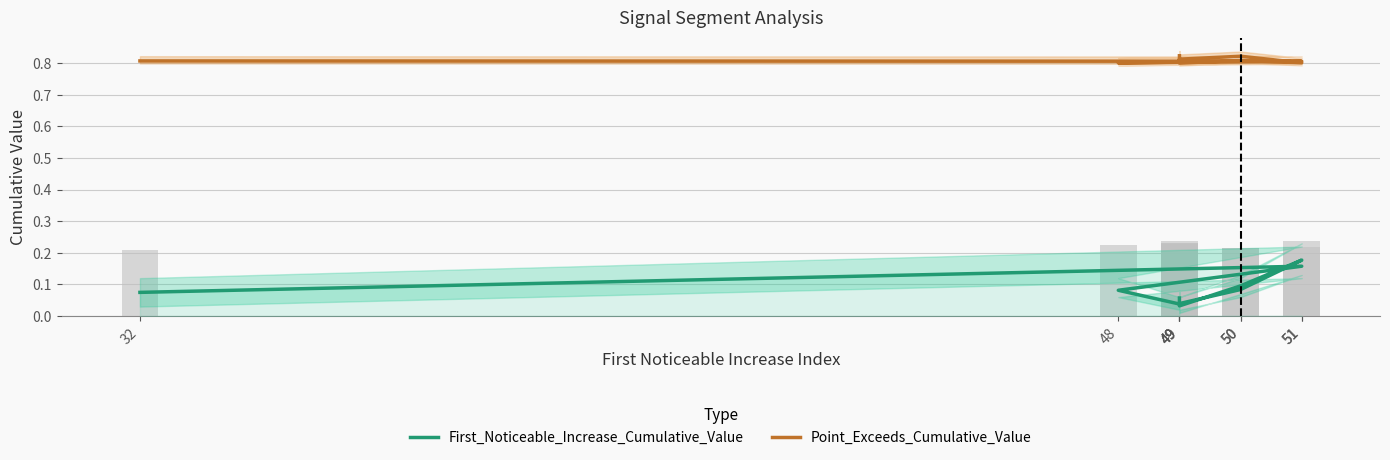

At how many categories does at least one series exceed 0?

10